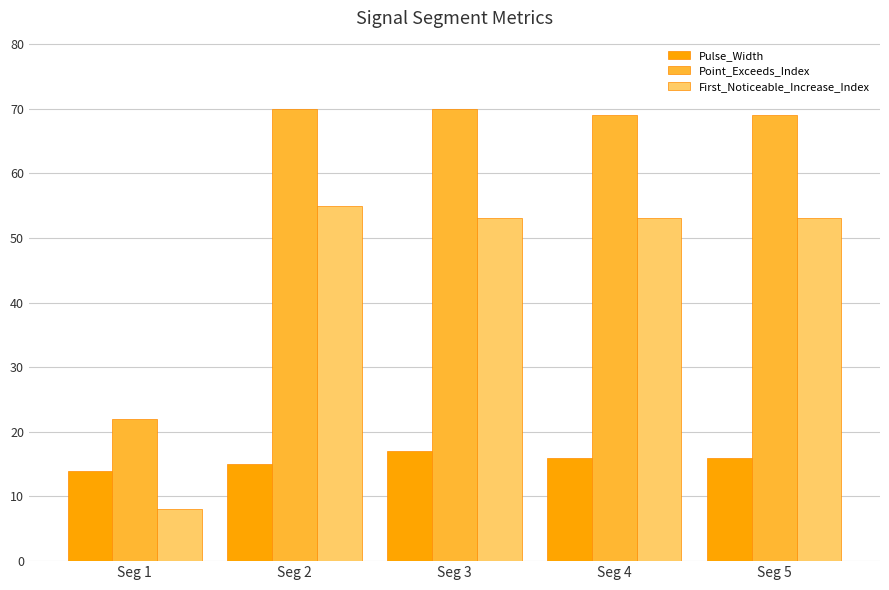

What is the difference between the highest and lowest values at Seg 3?

53